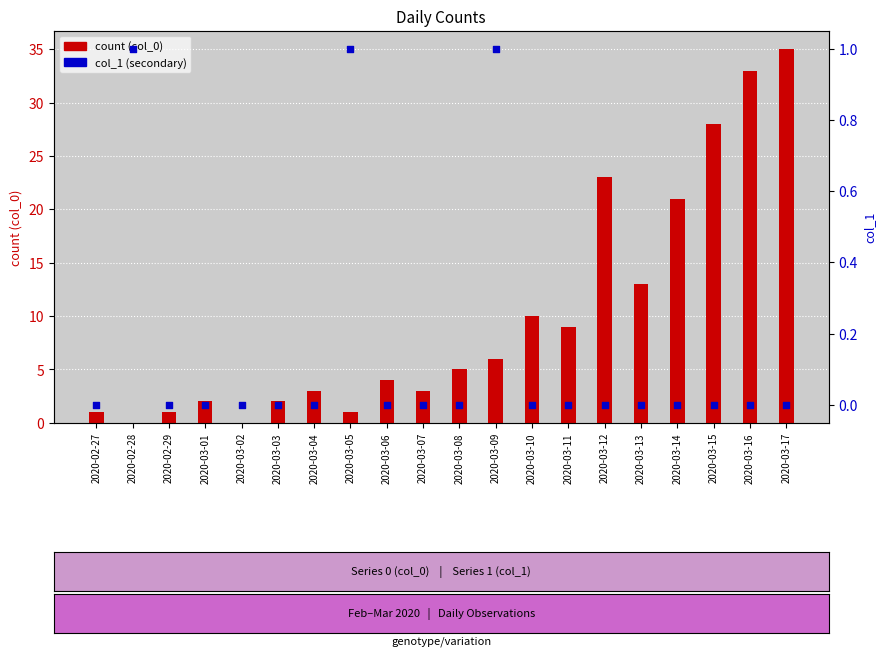

Which series has the largest Y range (max minus min)?

count (col_0)